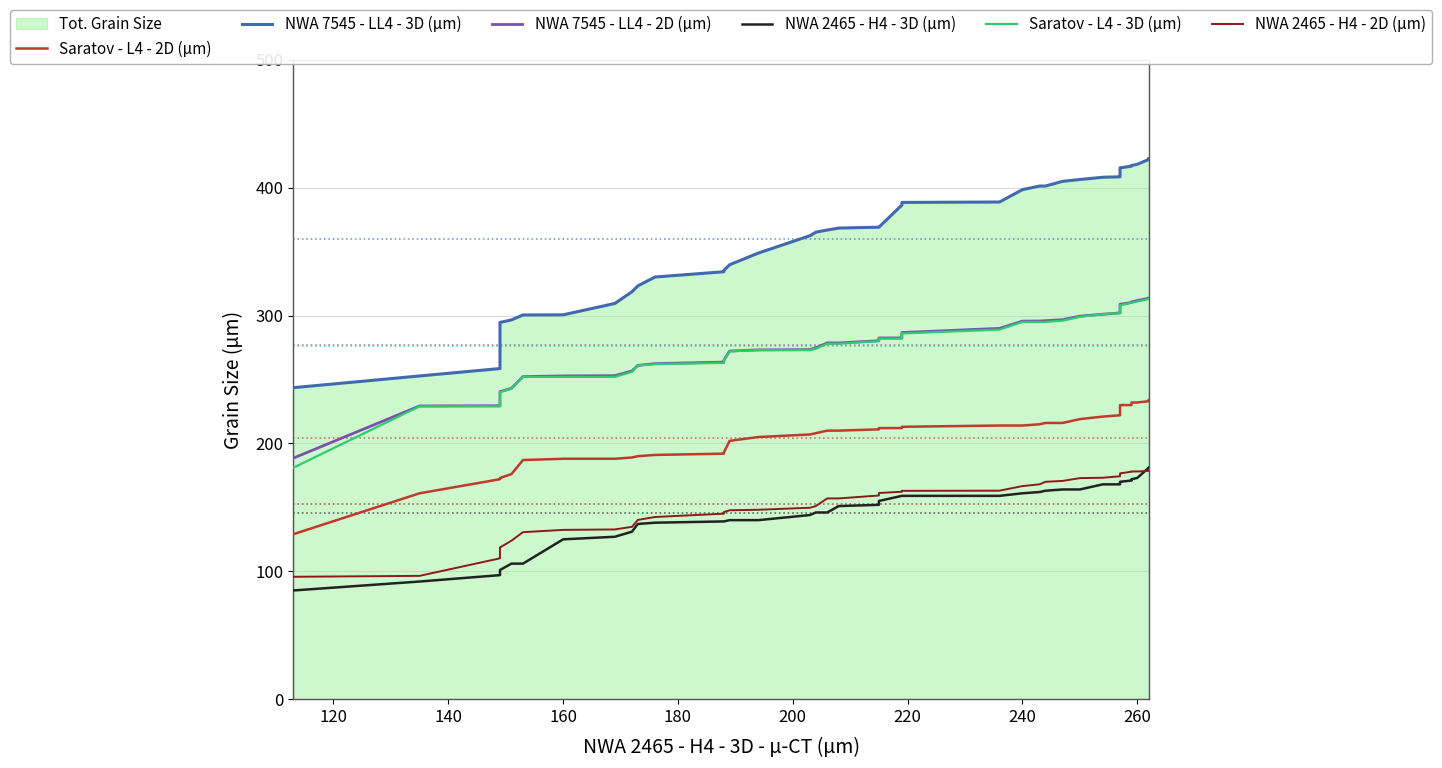

True or false: NWA 7545 - LL4 - 2D (µm) and Saratov - L4 - 2D (µm) intersect in this chart.

False